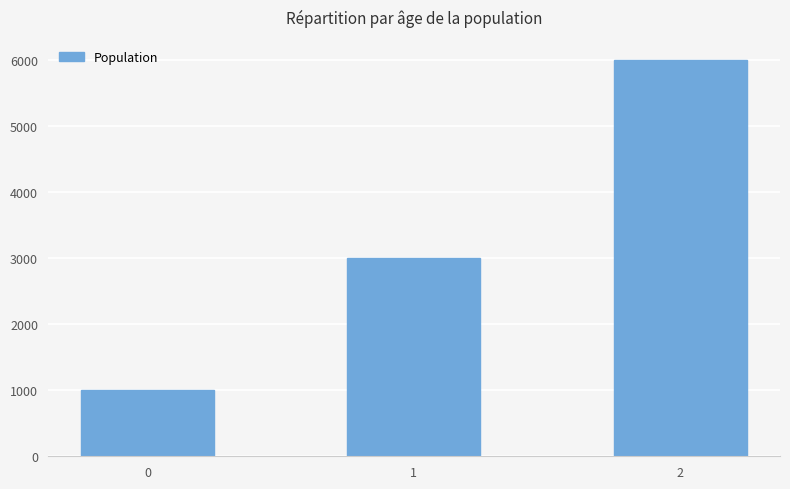

True or false: the data shows 3000 at 1.

True